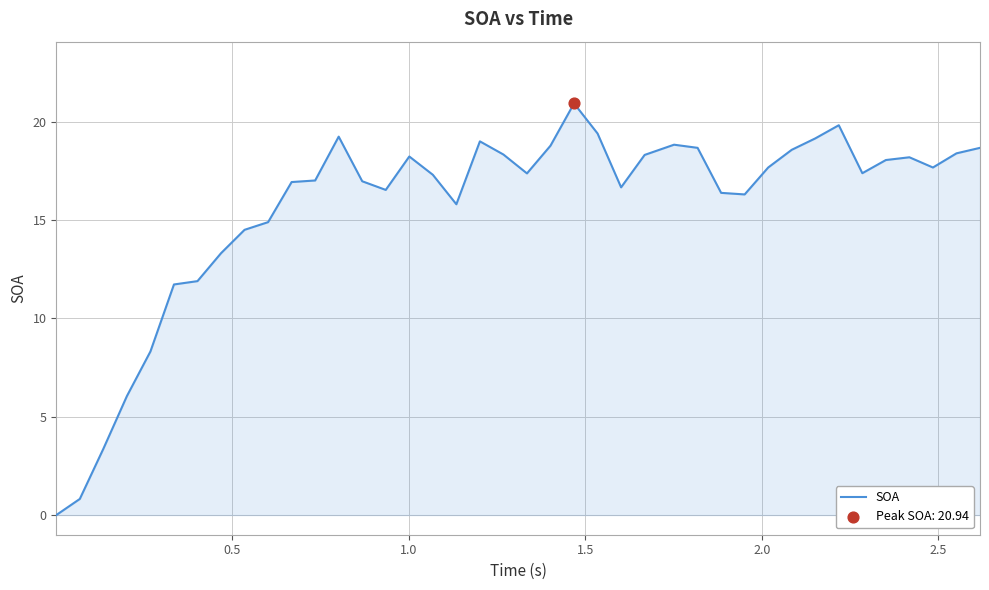

What is the maximum value shown in the chart?

20.9